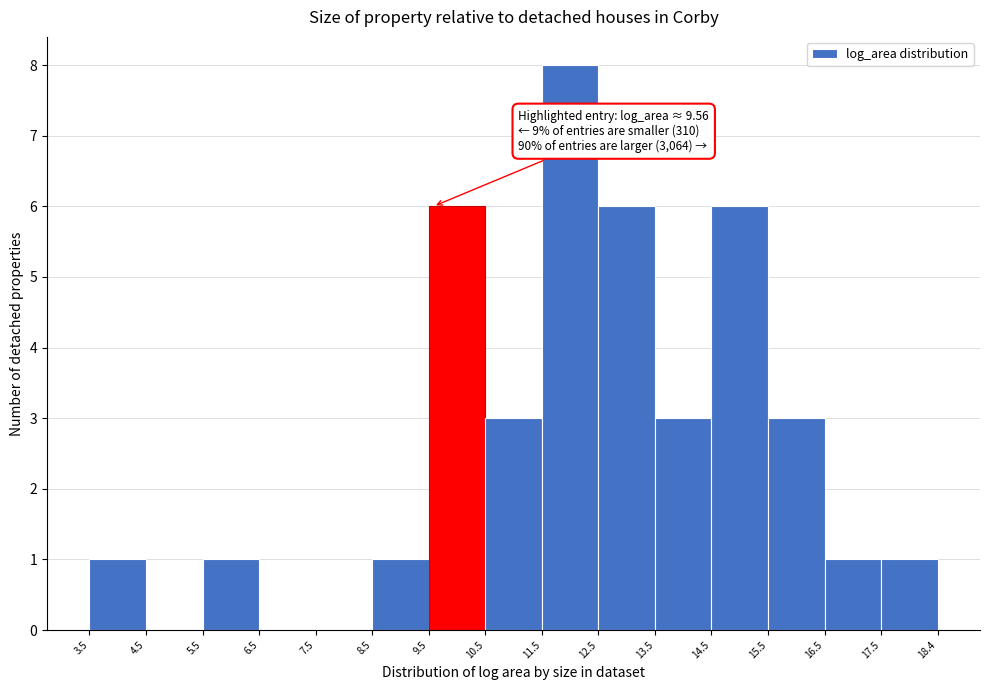

Which range on the x-axis has the tallest bar?

11.5 to 12.5